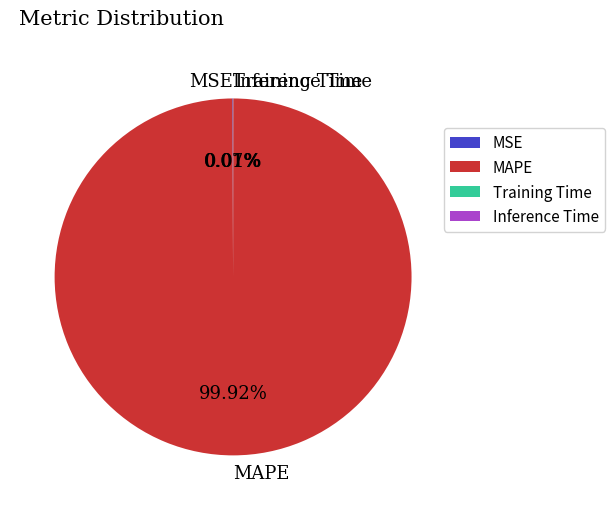

To the nearest percent, what is the average slice percentage?

25%